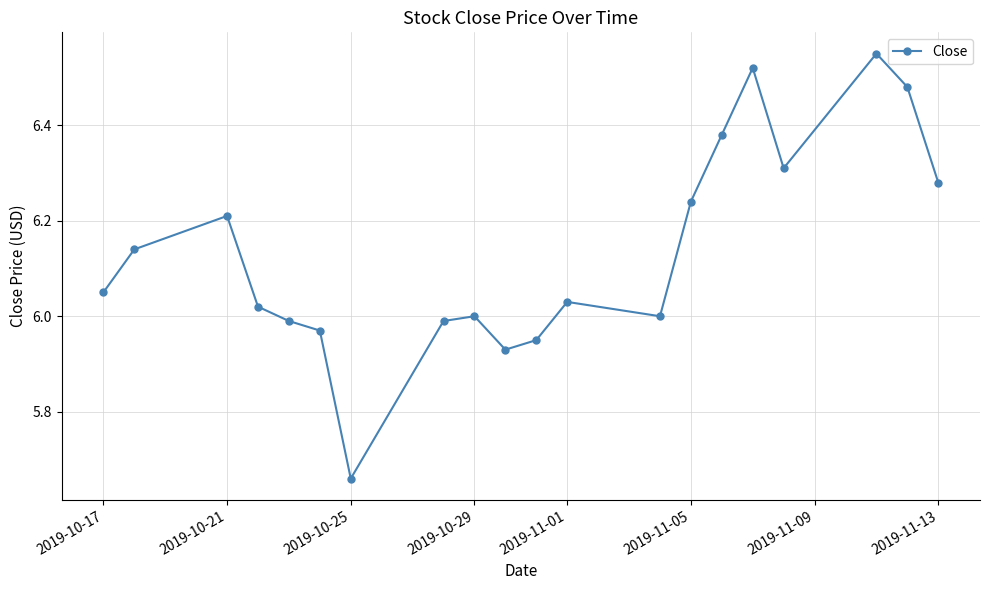

What is the difference between the maximum and minimum values?

0.9